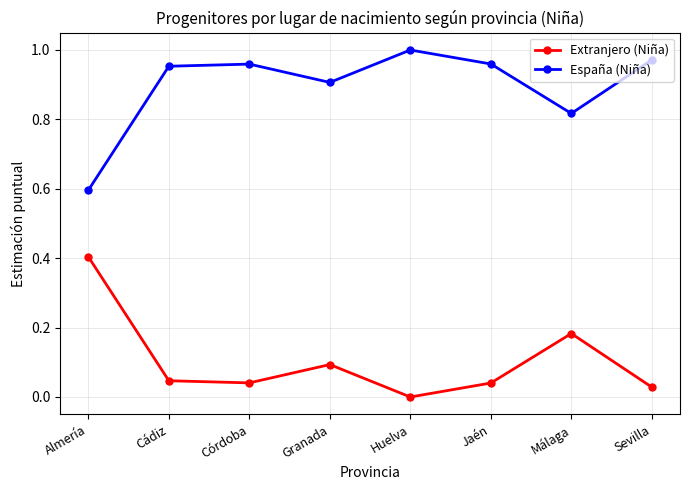

True or false: Extranjero (Niña) and España (Niña) intersect in this chart.

False